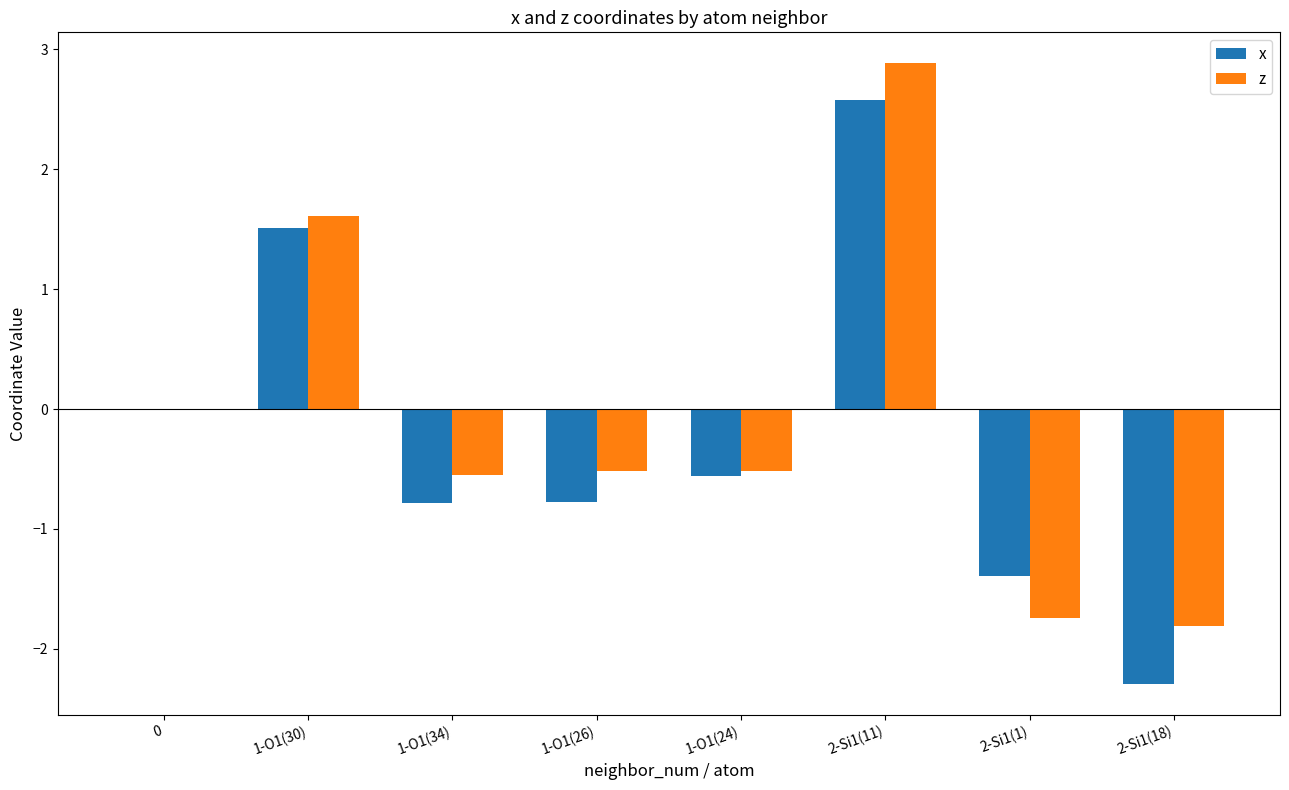

How many distinct data groups are displayed?

2